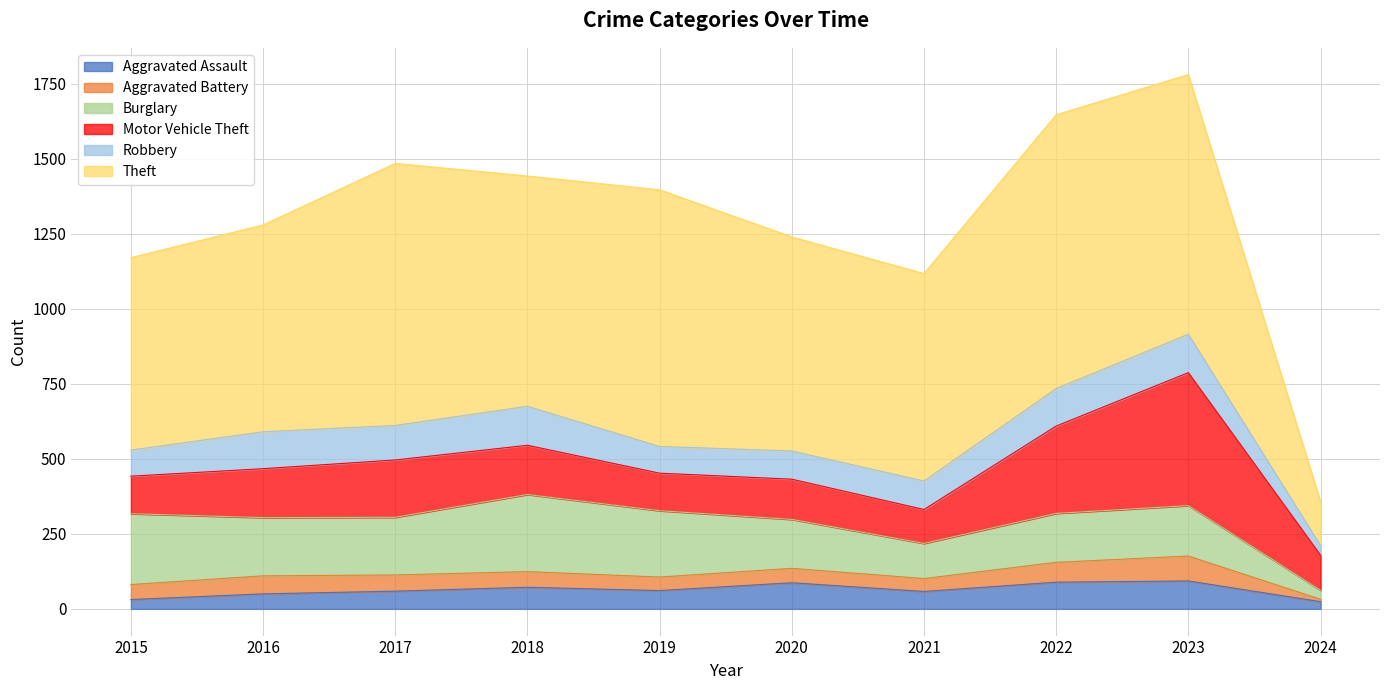

Which category has the lowest value in the Motor Vehicle Theft series?

2021